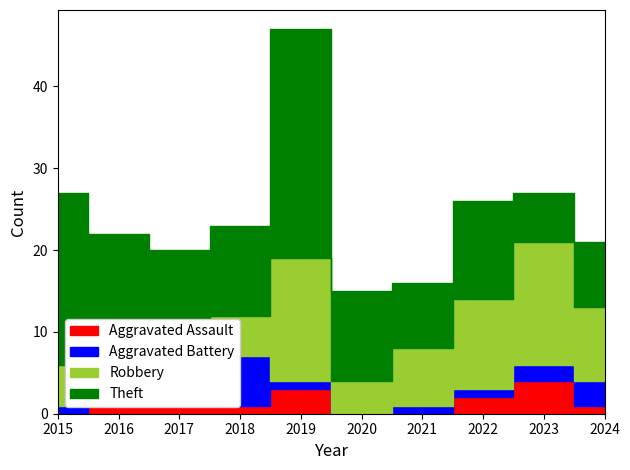

What is the average value of the Aggravated Battery series?

2